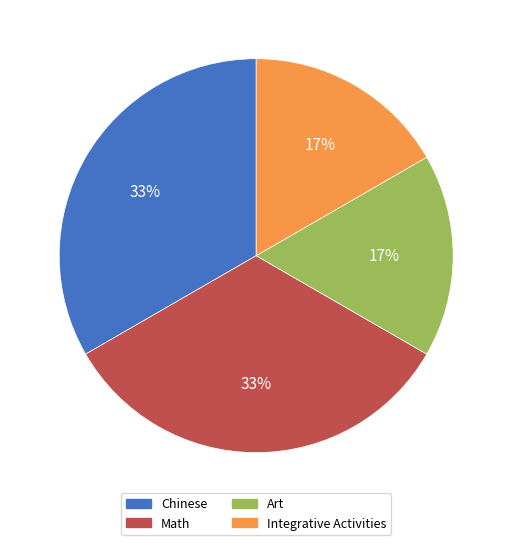

Between Math and Integrative Activities, which is larger?

Math